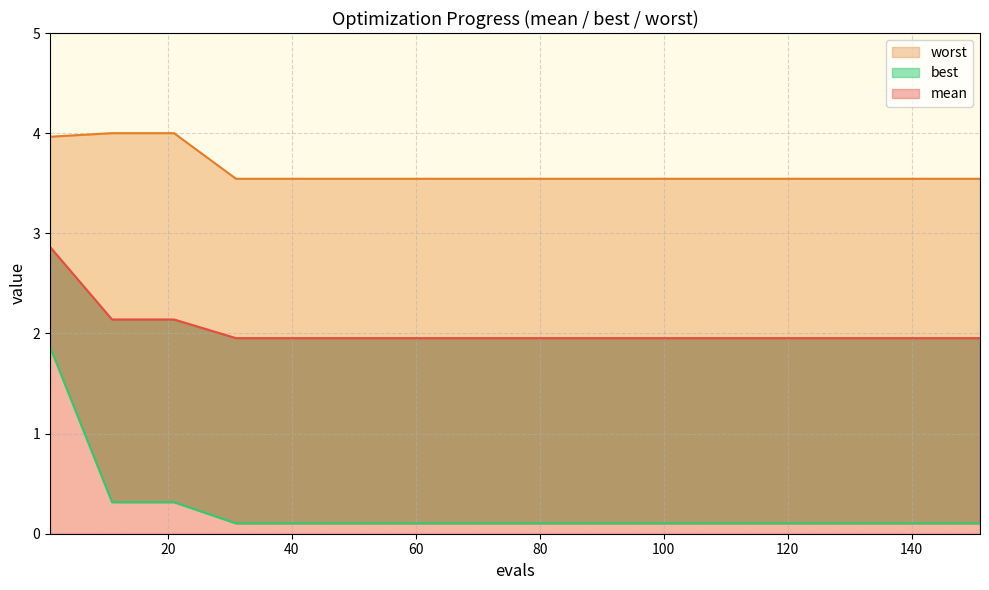

The mean series shows 1.7 at 19. True or false?

False